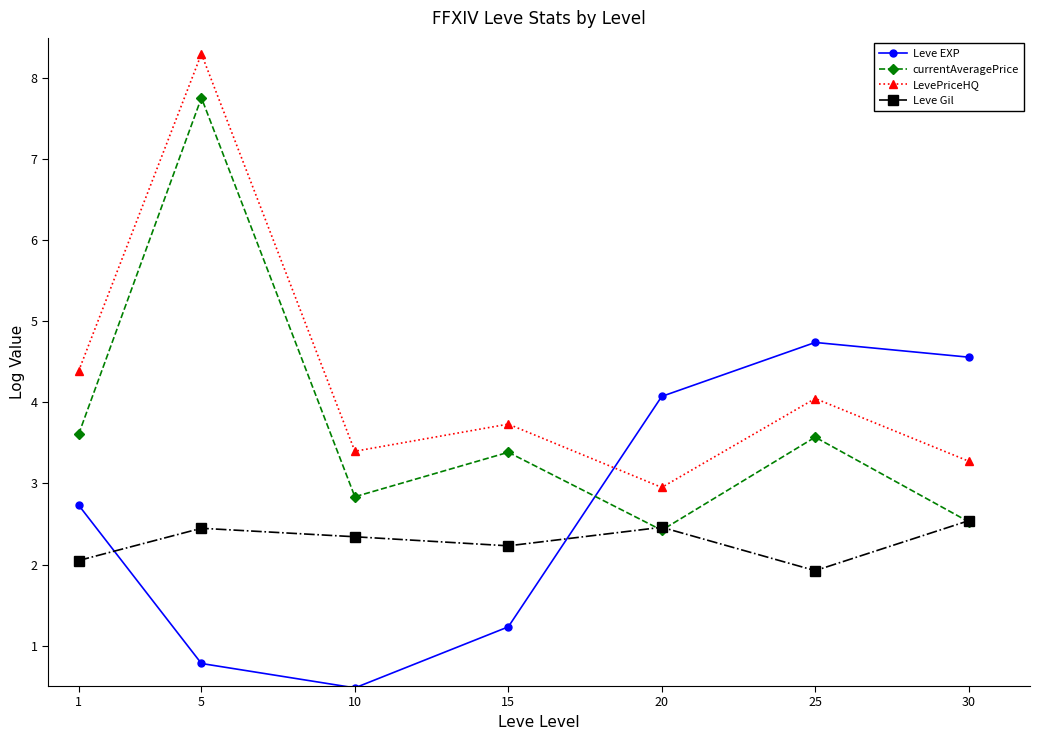

True or false: Leve EXP and currentAveragePrice intersect in this chart.

True